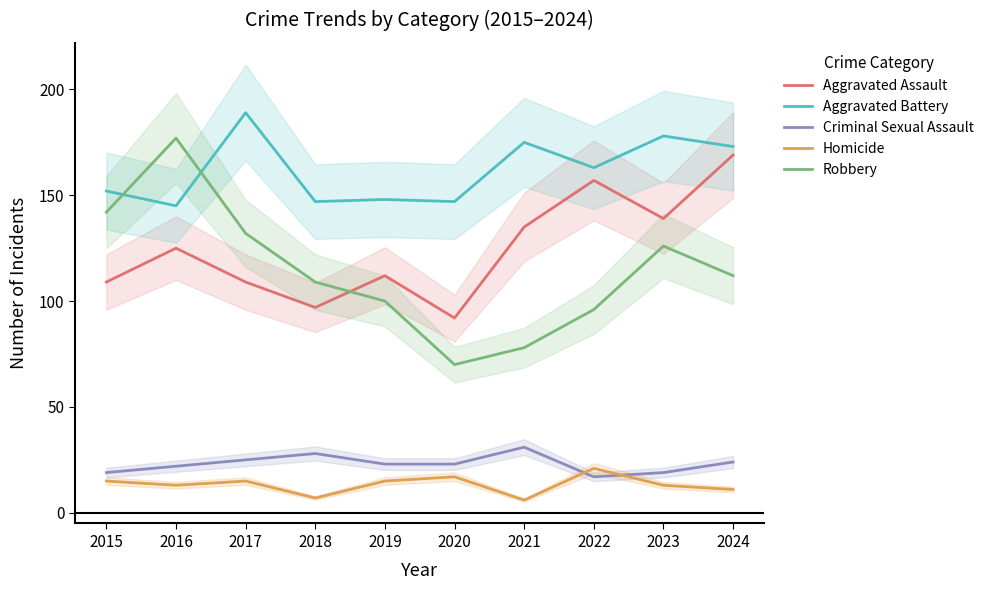

True or false: Homicide and Robbery cross at least once.

False